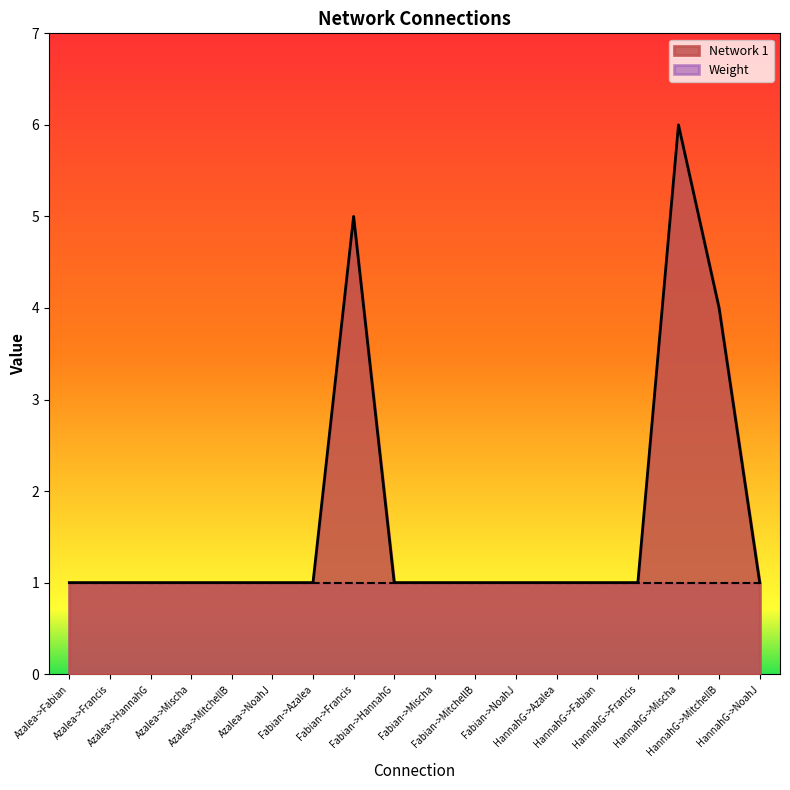

Approximately how many times larger is the value at Azalea->Fabian compared to Fabian->Mischa?

1.0